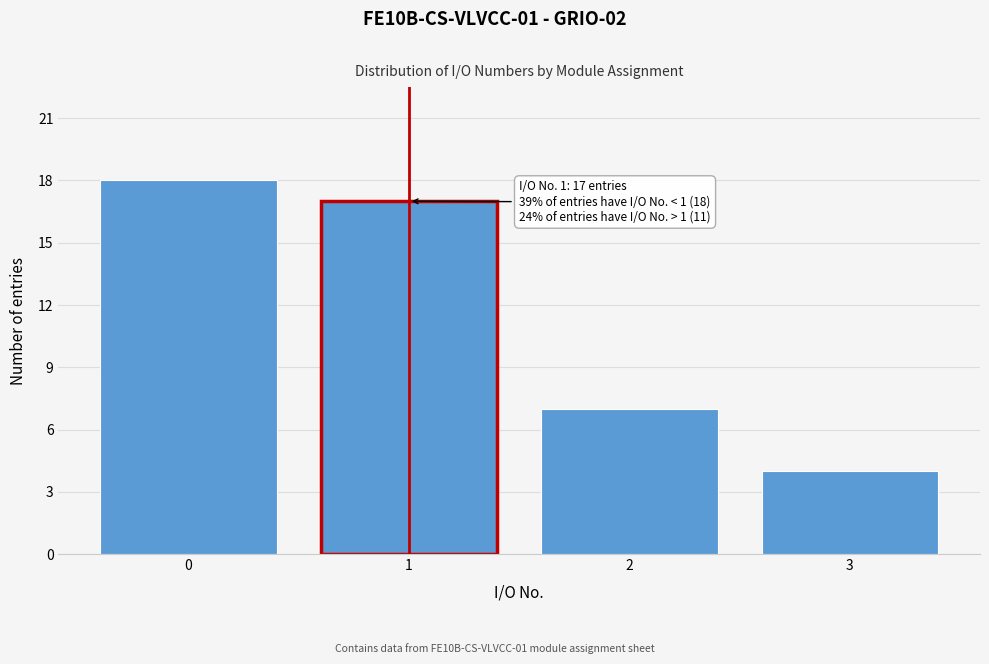

Reading left to right, extract all data points from this chart.

18	17	7	4